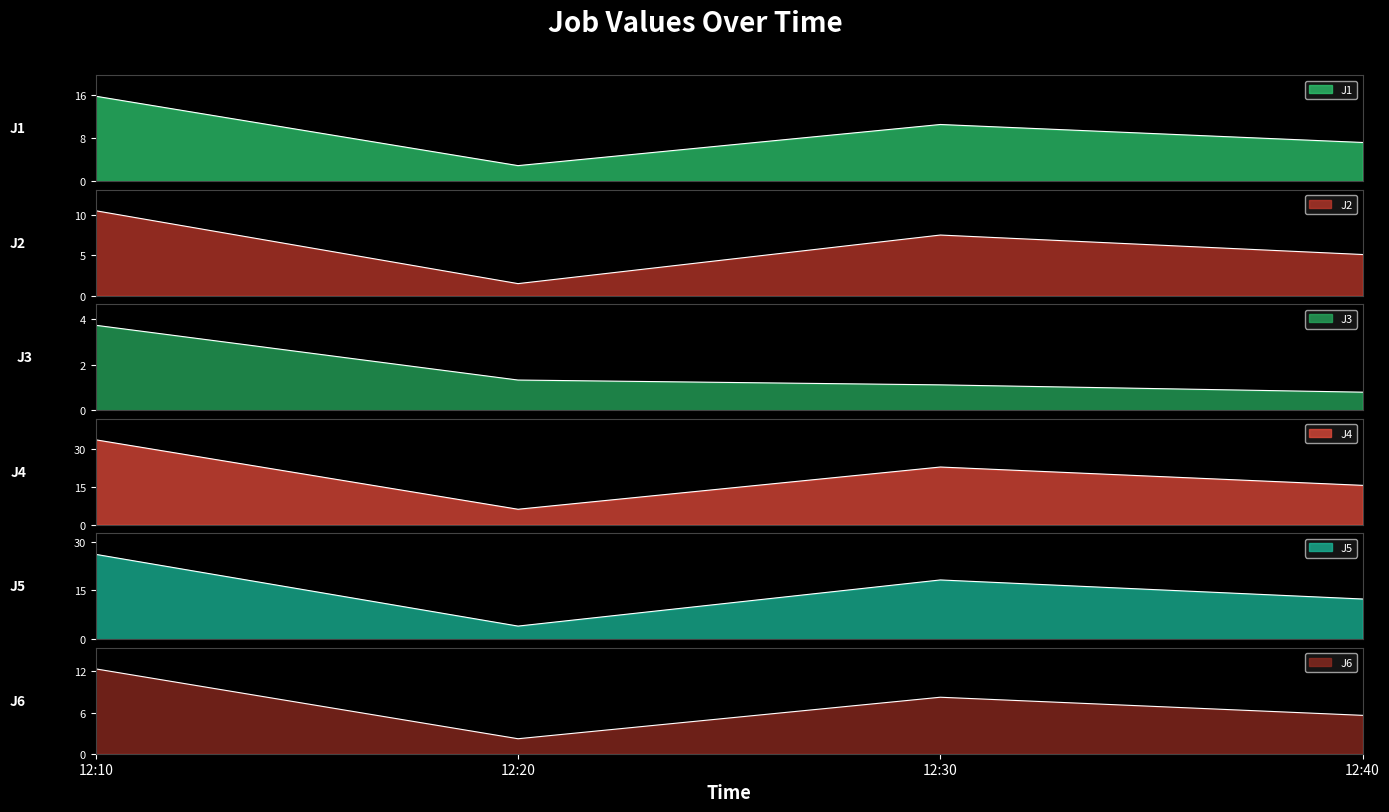

At which category is the sum across all series the highest?

12:10